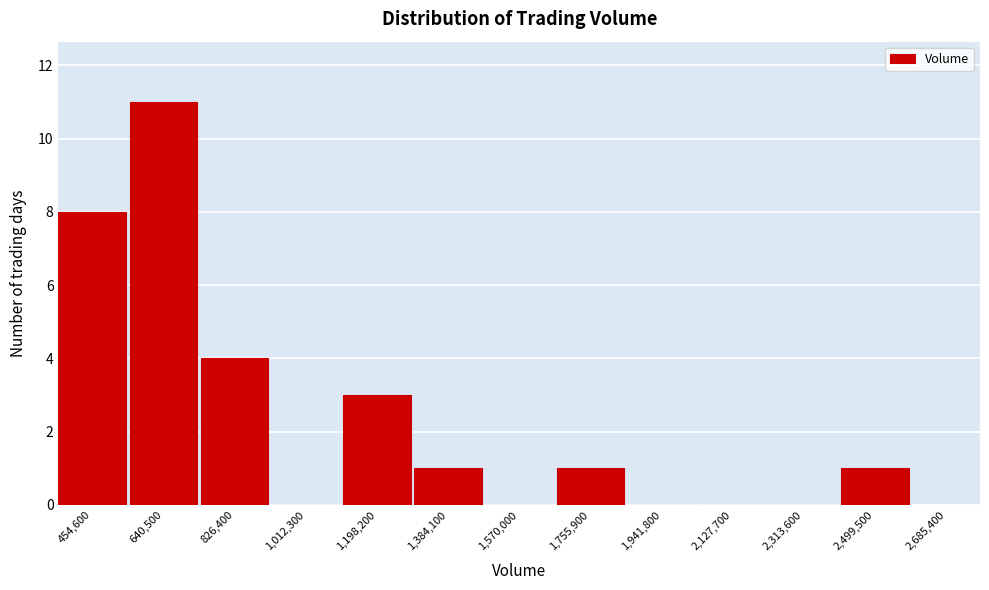

Reading left to right, list all the values displayed in this chart.

454,600=8	640,500=11	826,400=4	1,012,300=0	1,198,200=3	1,384,100=1	1,570,000=0	1,755,900=1	1,941,800=0	2,127,700=0	2,313,600=0	2,499,500=1